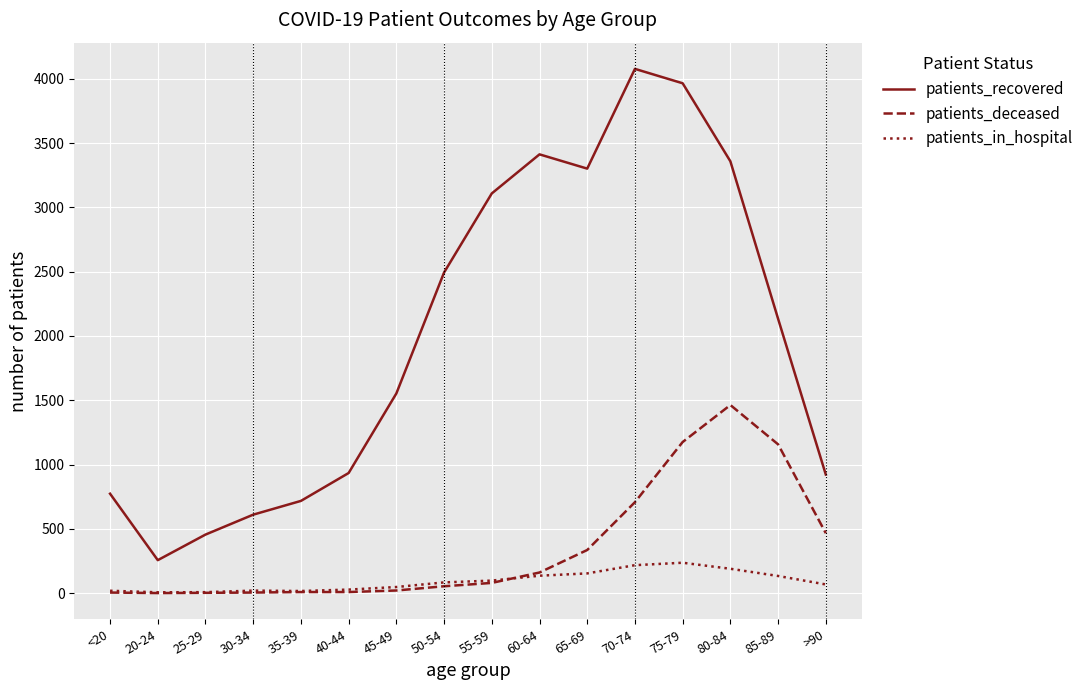

What are all the series names shown in the legend?

patients_recovered, patients_deceased, patients_in_hospital